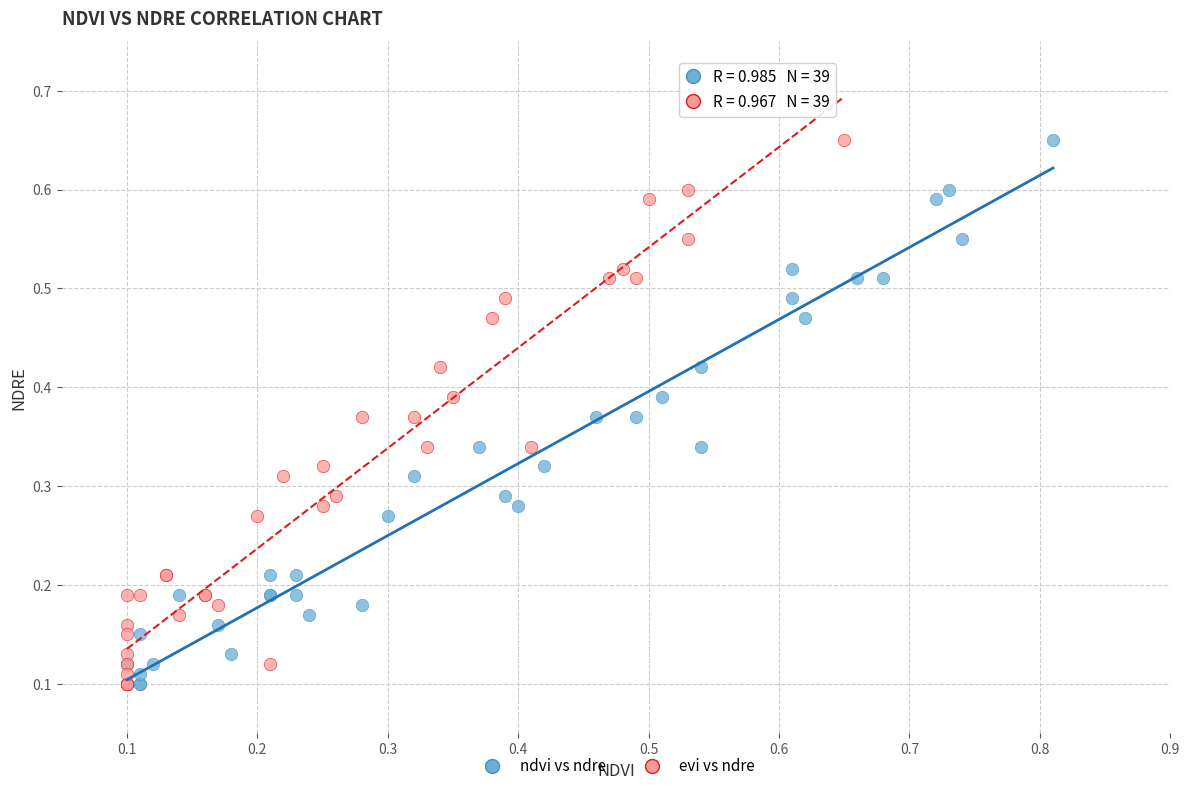

What are all the series names shown in the legend?

ndvi vs ndre, evi vs ndre